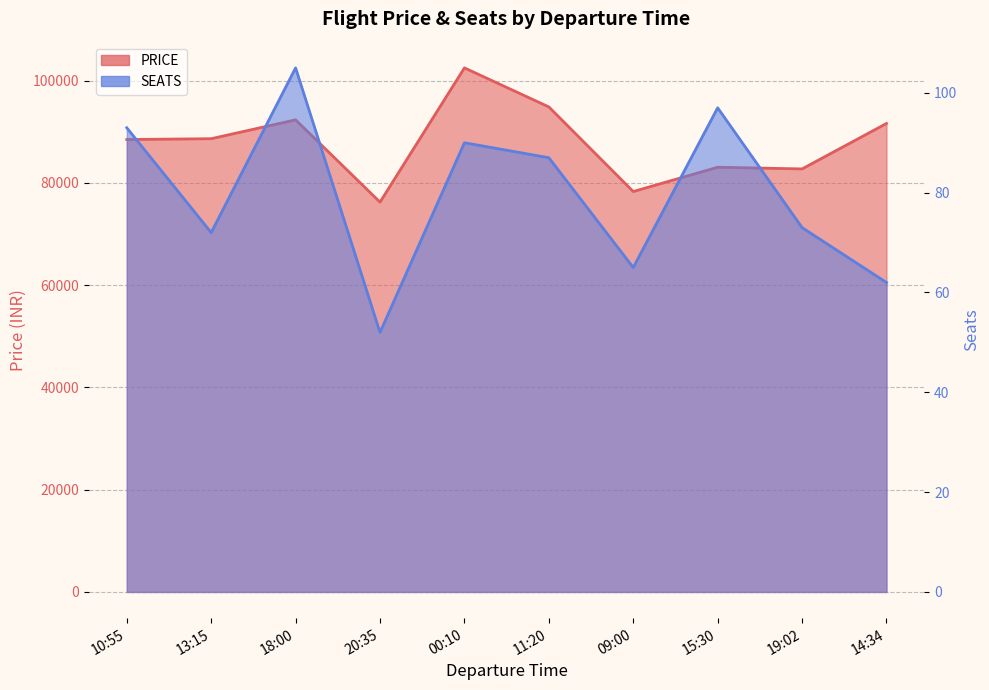

How many values in the SEATS series exceed 87?

4